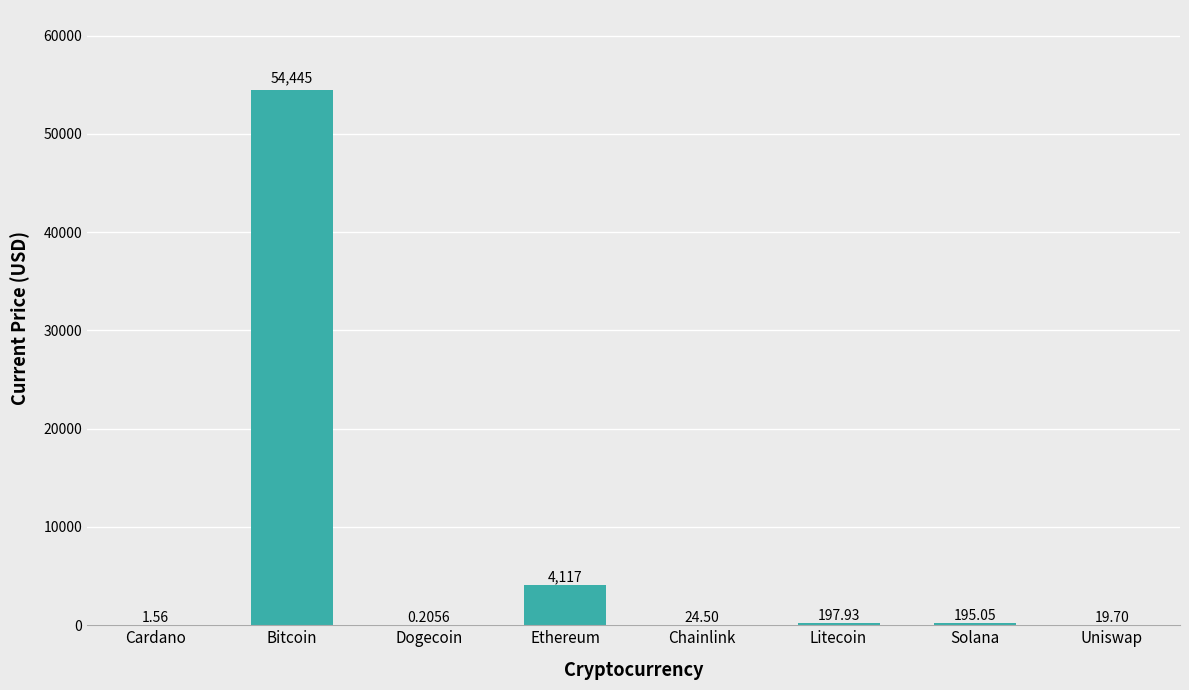

What is the change in value from Cardano to Solana?

+193.5